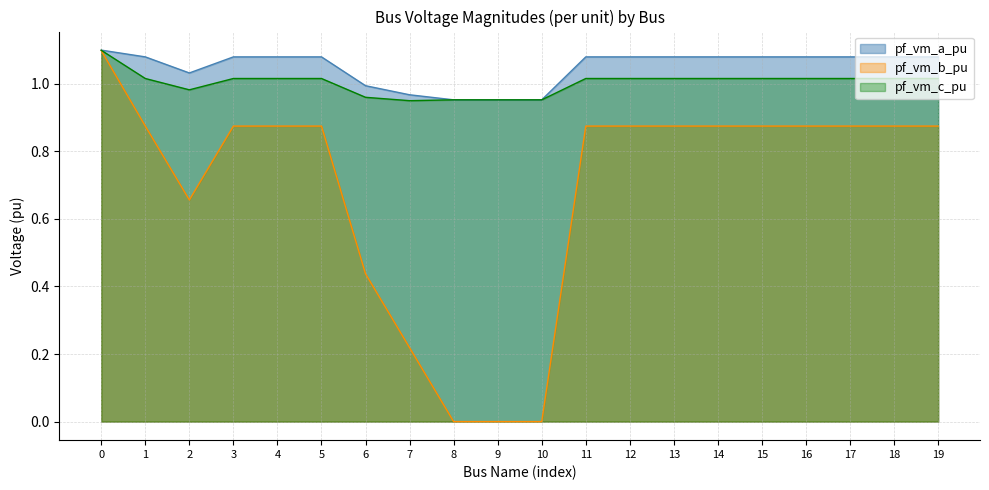

Reading left to right, list all the values displayed in this chart.

pf_vm_a_pu: 0=1.1	1=1.1	2=1.0	3=1.1	4=1.1	5=1.1	6=1.0	7=1.0	8=1.0	9=1.0	10=1.0	11=1.1	12=1.1	13=1.1	14=1.1	15=1.1	16=1.1	17=1.1	18=1.1	19=1.1
pf_vm_b_pu: 0=1.1	1=0.9	2=0.7	3=0.9	4=0.9	5=0.9	6=0.4	7=0.2	8=0.0	9=0.0	10=0.0	11=0.9	12=0.9	13=0.9	14=0.9	15=0.9	16=0.9	17=0.9	18=0.9	19=0.9
pf_vm_c_pu: 0=1.1	1=1.0	2=1.0	3=1.0	4=1.0	5=1.0	6=1.0	7=1.0	8=1.0	9=1.0	10=1.0	11=1.0	12=1.0	13=1.0	14=1.0	15=1.0	16=1.0	17=1.0	18=1.0	19=1.0